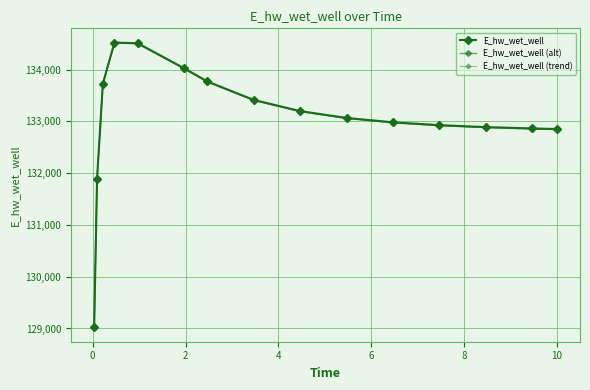

How many lines are shown in the chart?

3